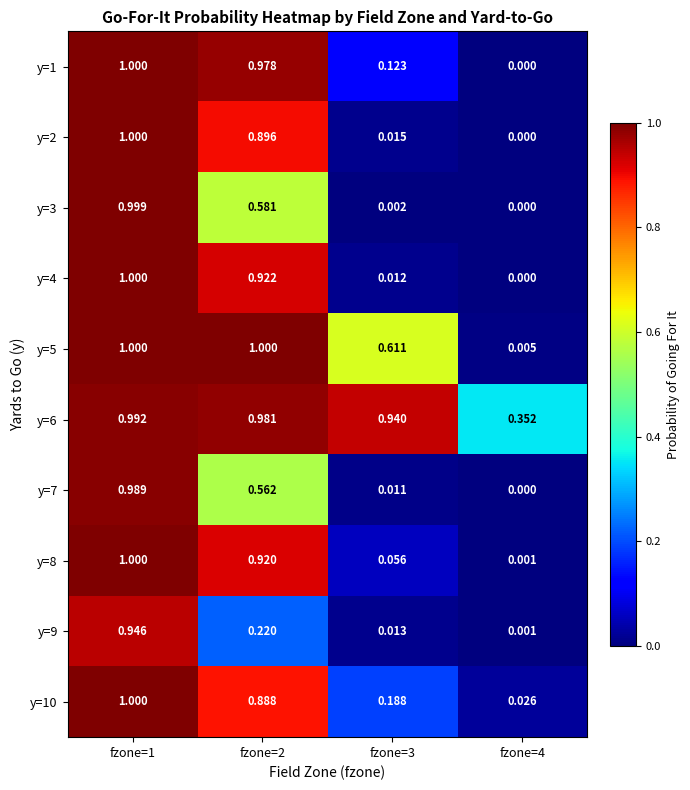

Is the value of y=4 at fzone=2 greater than the value of y=6 at fzone=1?

No